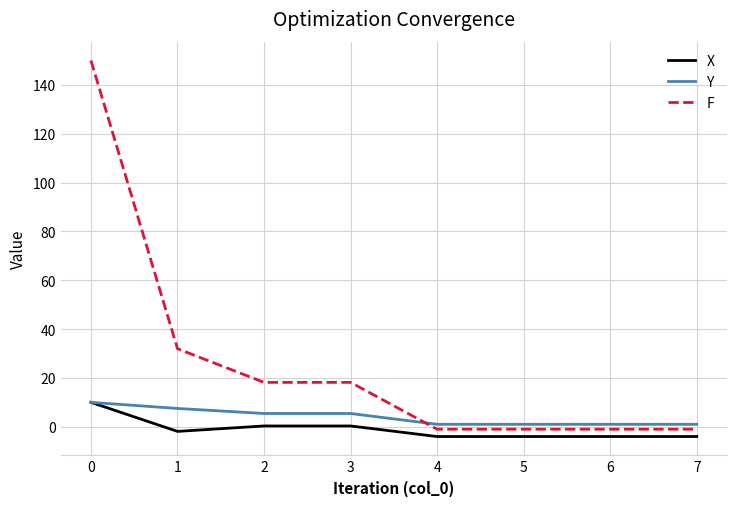

Between 1 and 5, which series saw the biggest shift?

F